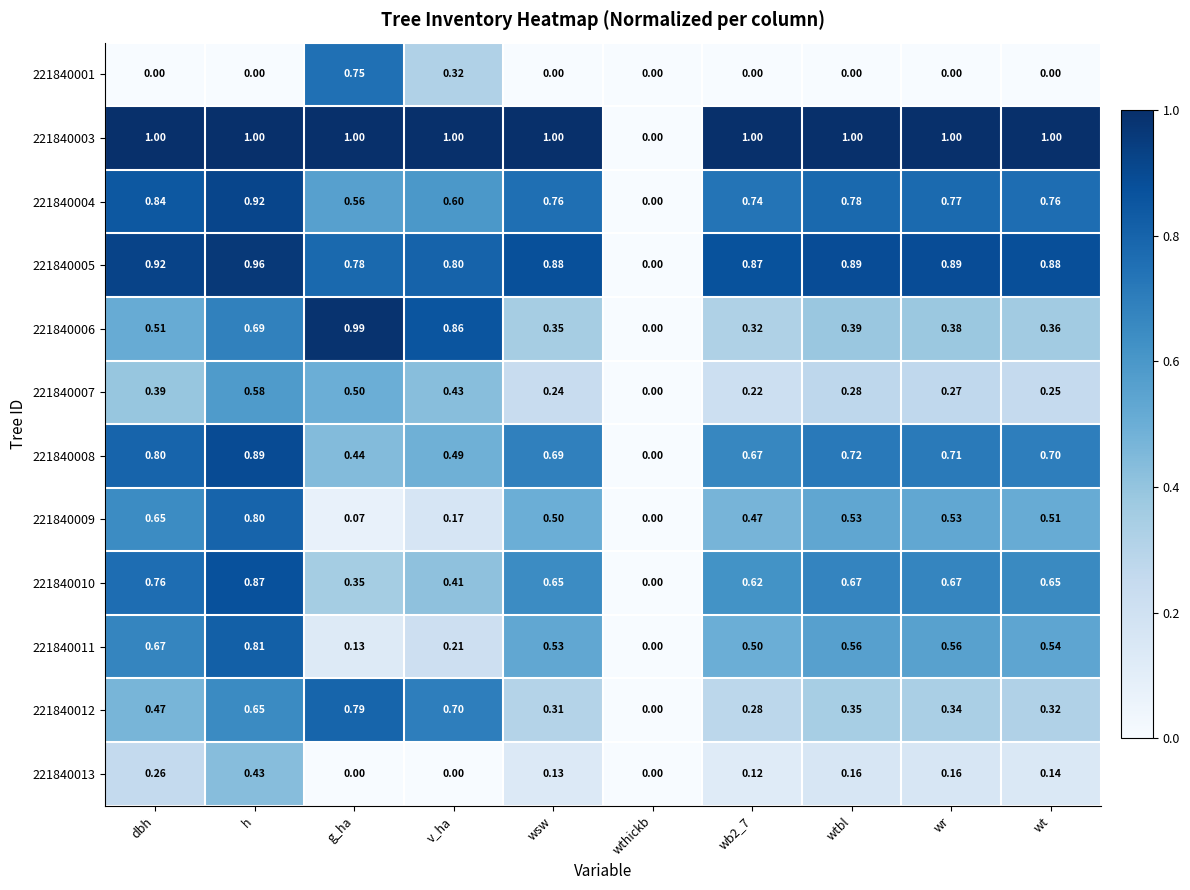

Is the value of 221840008 at v_ha greater than the value of 221840005 at v_ha?

No